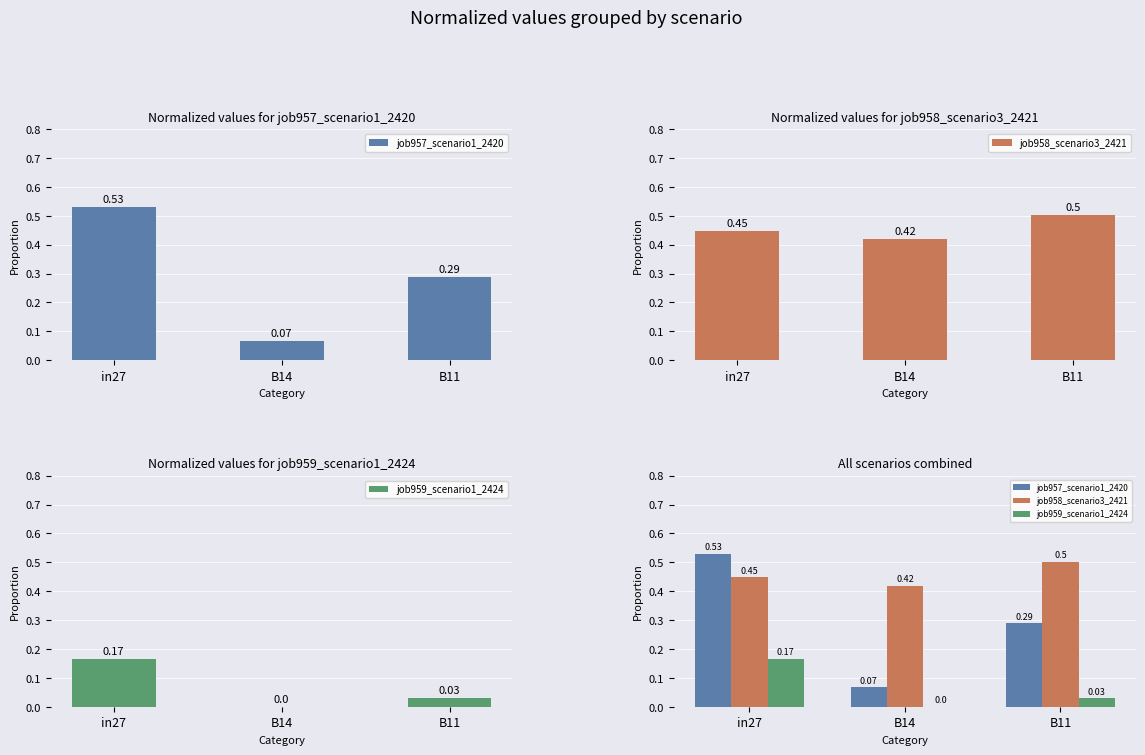

Reading left to right, extract all data points from this chart.

job957_scenario1_2420: in27=0.5	B14=0.1	B11=0.3
job958_scenario3_2421: in27=0.4	B14=0.4	B11=0.5
job959_scenario1_2424: in27=0.2	B14=0.0	B11=0.0